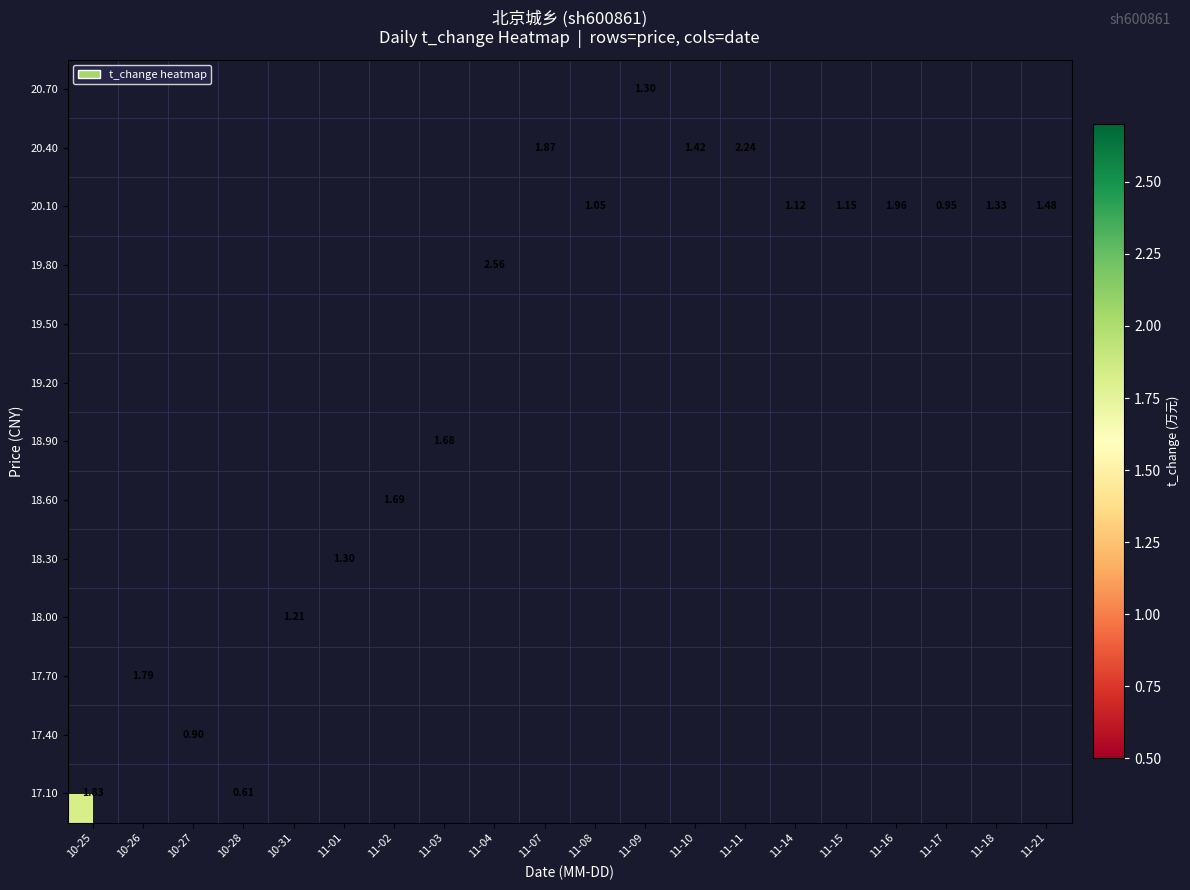

Which label corresponds to the largest value in the chart?

11-04